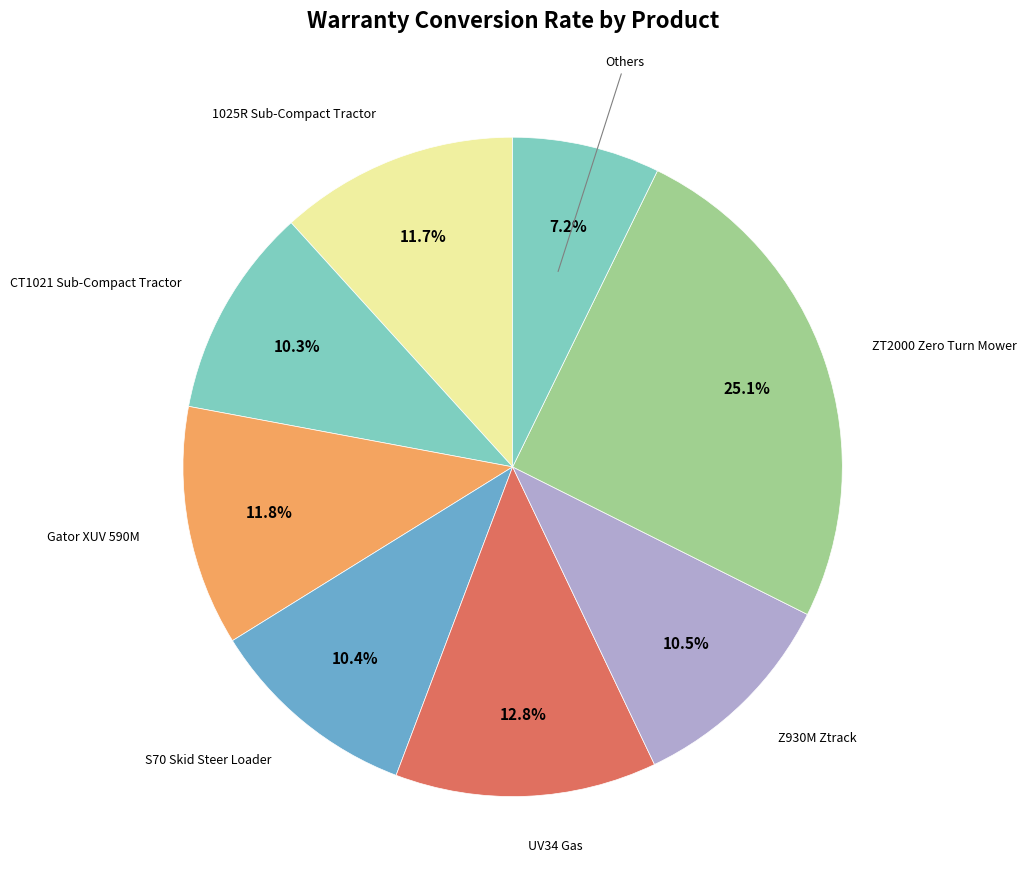

Is there any slice that represents more than half of the pie?

No